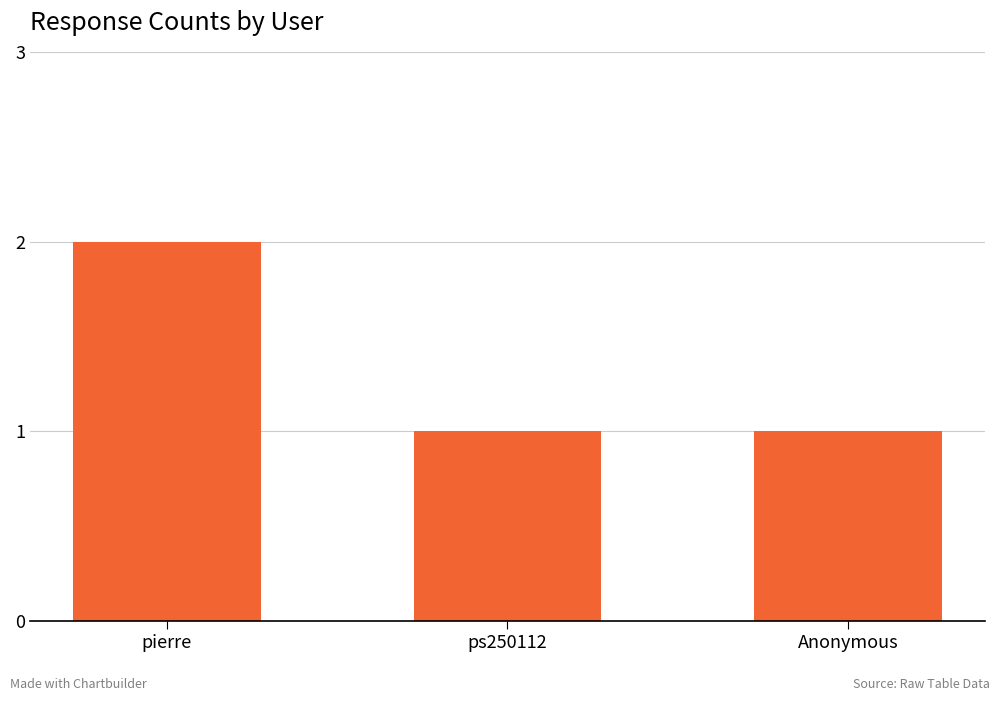

What is the approximate value at ps250112?

1